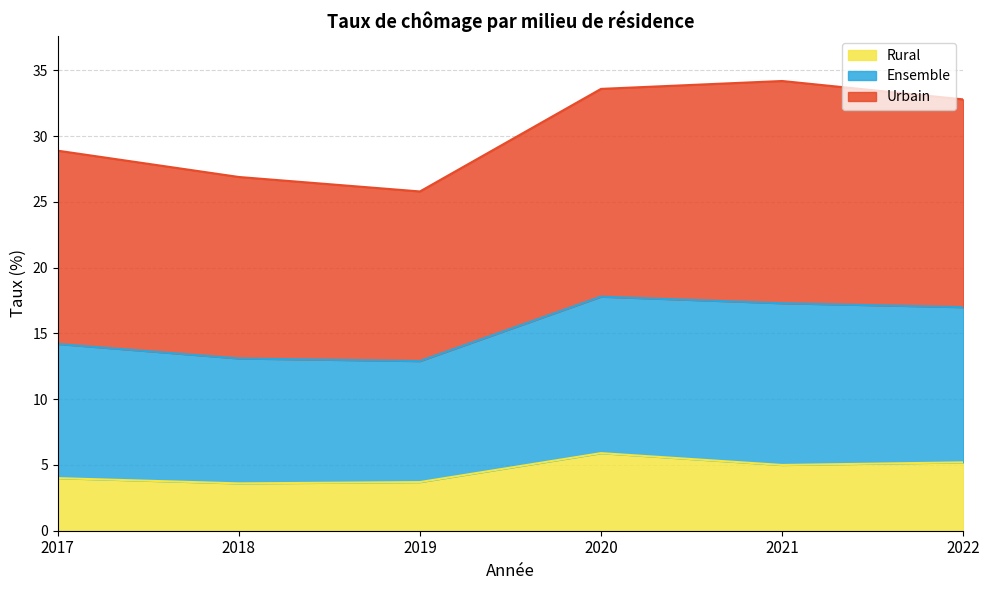

How many data points in Ensemble are above 32?

3